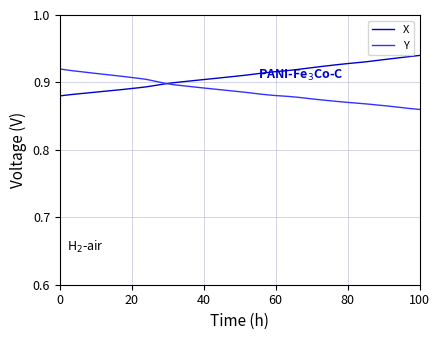

List the series in order of their overall mean, lowest first.

Y, X